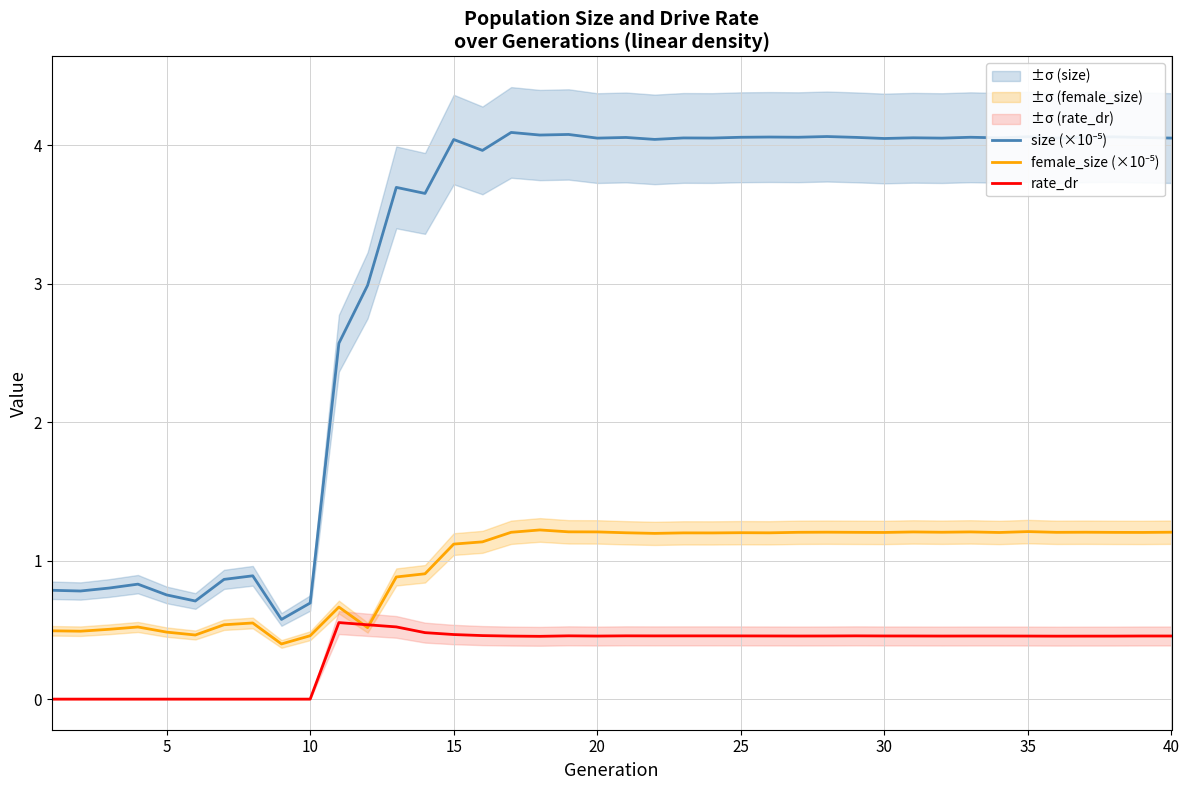

True or false: female_size (×10⁻⁵) has a value of 0.8 at 25.

False